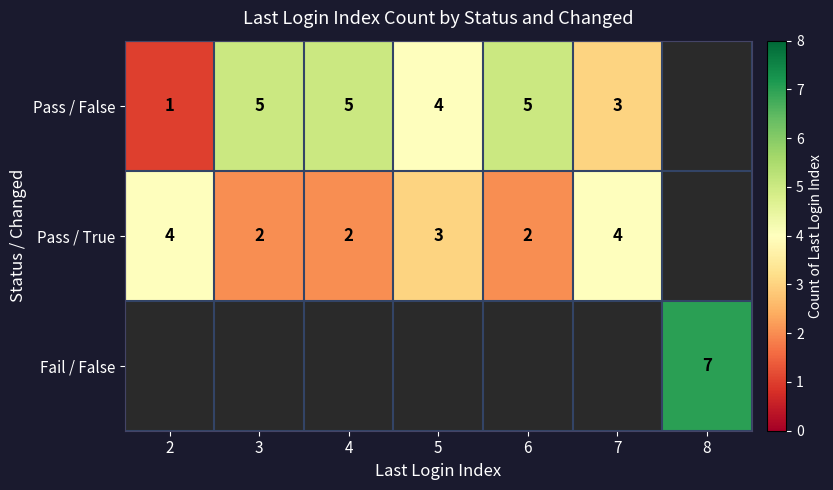

The value of Pass / False at 4 is 5. True or false?

True